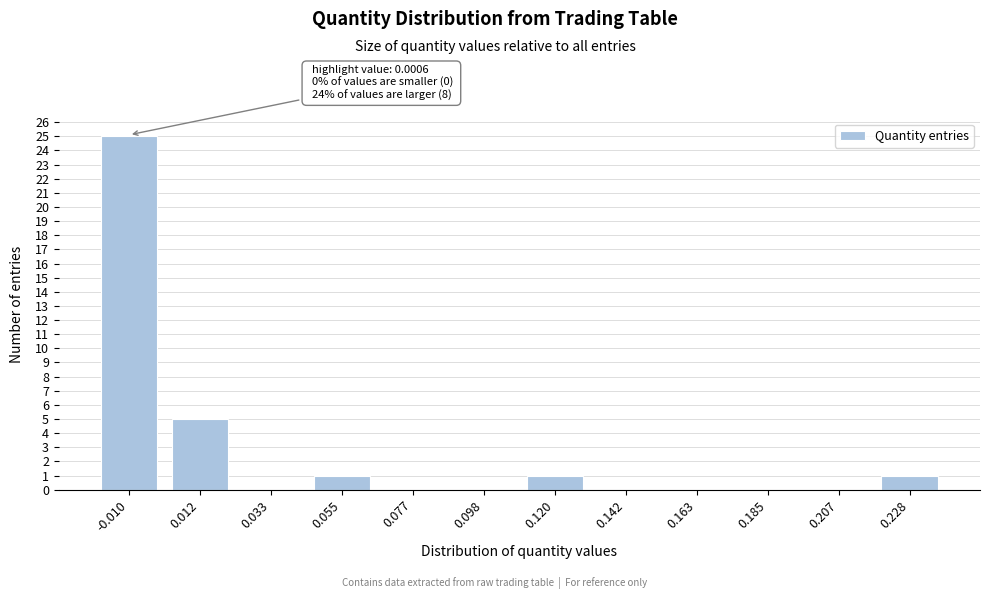

Reading right to left, transcribe all the data shown in this chart.

0.228=1	0.207=0	0.185=0	0.163=0	0.142=0	0.120=1	0.098=0	0.077=0	0.055=1	0.033=0	0.012=5	-0.010=25